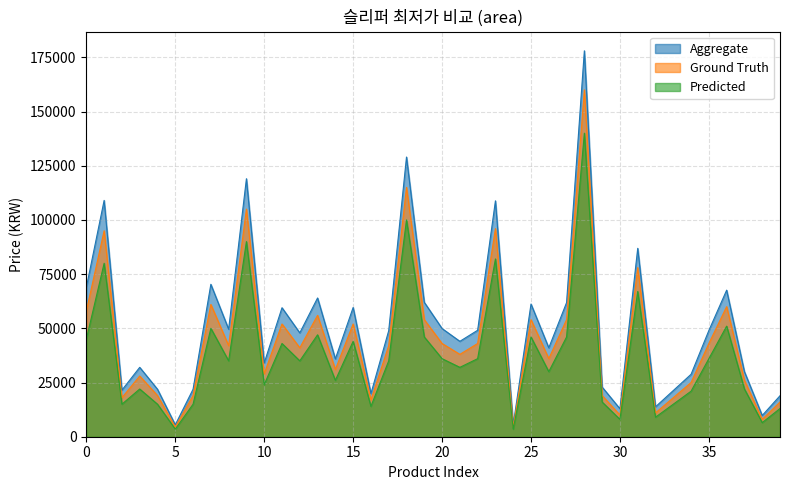

True or false: Ground Truth has a value of 43000 at 20.

True